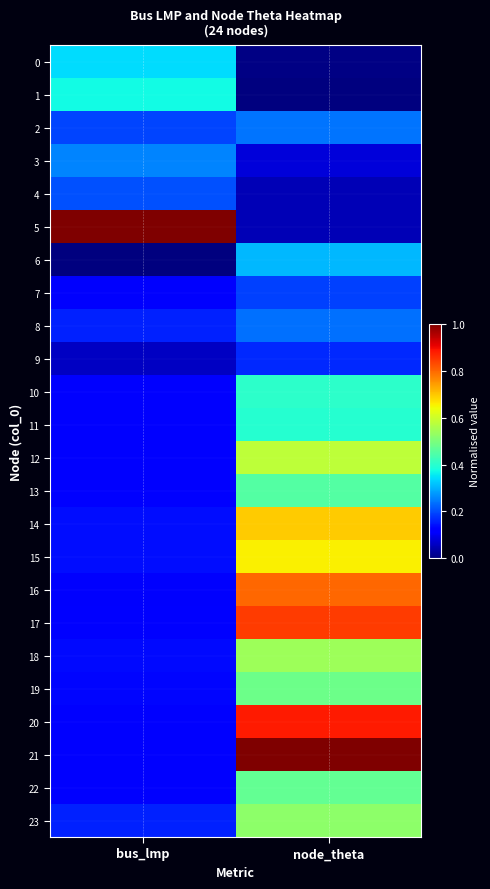

What is the greatest value displayed?

1.0